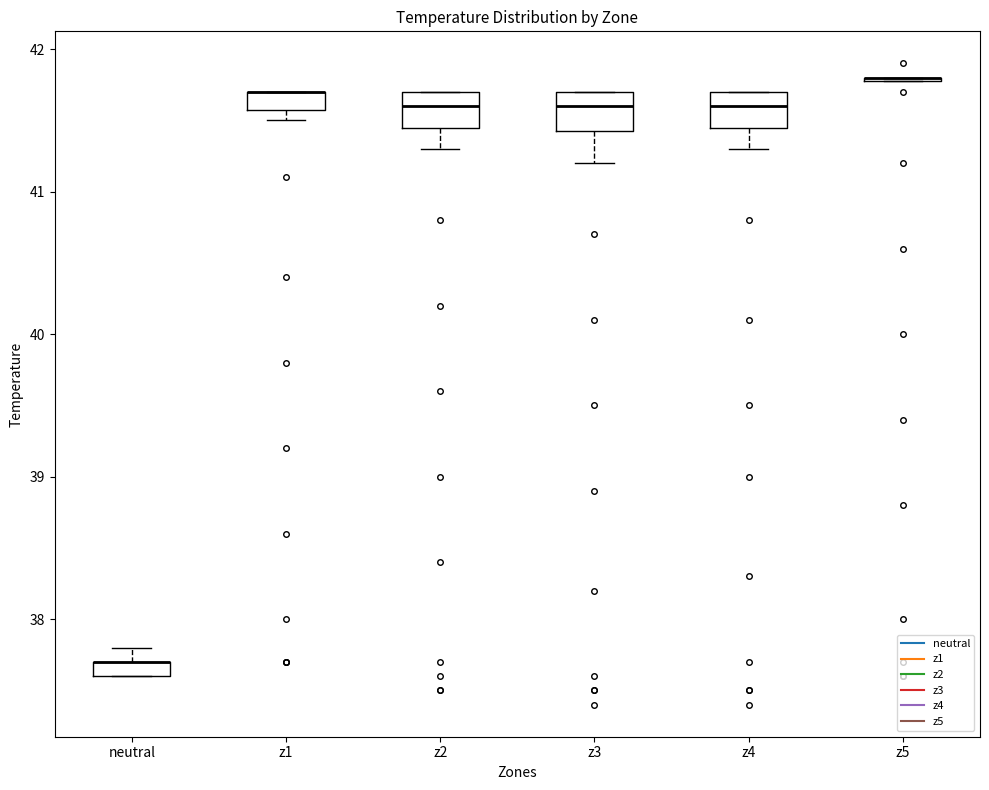

Where is the upper edge of the box for neutral on the y-axis? The values are not printed on the chart, so give them approximately, as read against the axis.

37.7